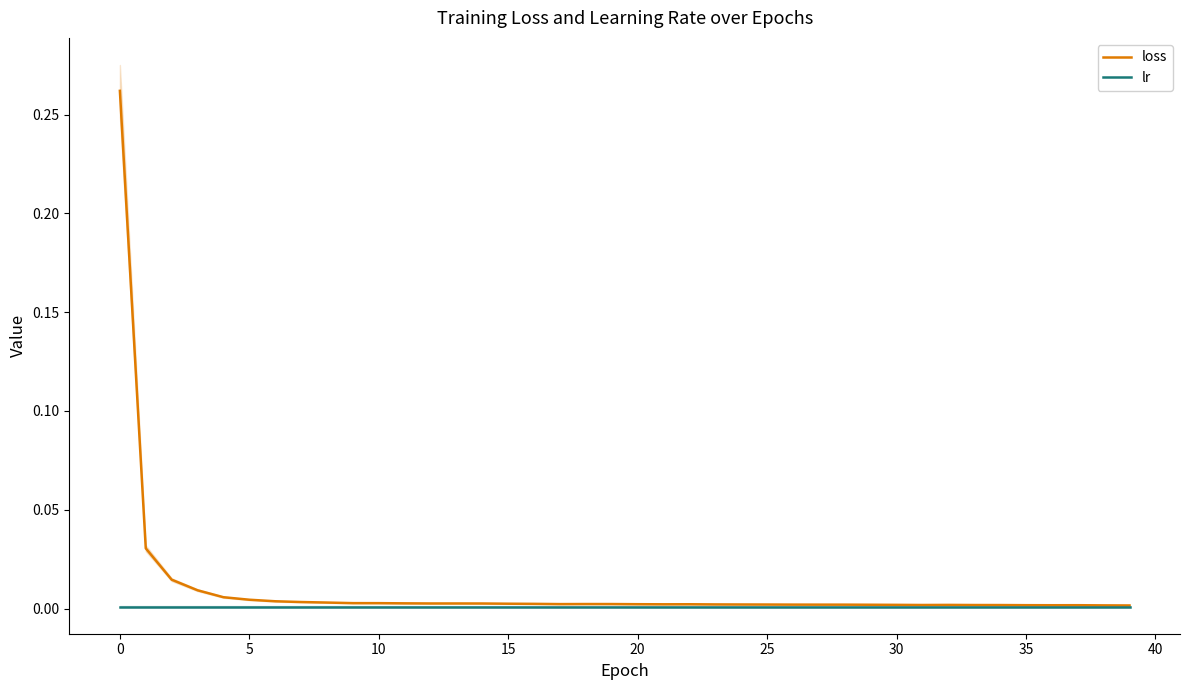

In loss, how many points are higher than both neighbors (excluding endpoints)?

5